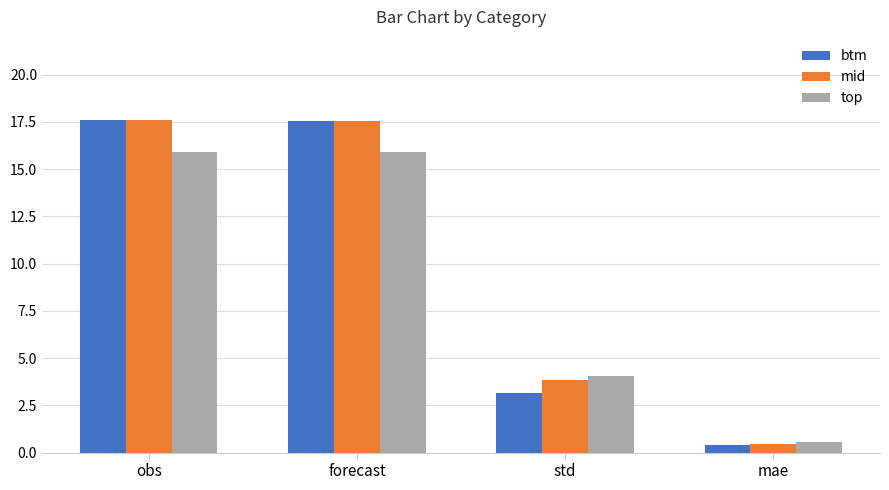

What is the sum of all top values?

36.5